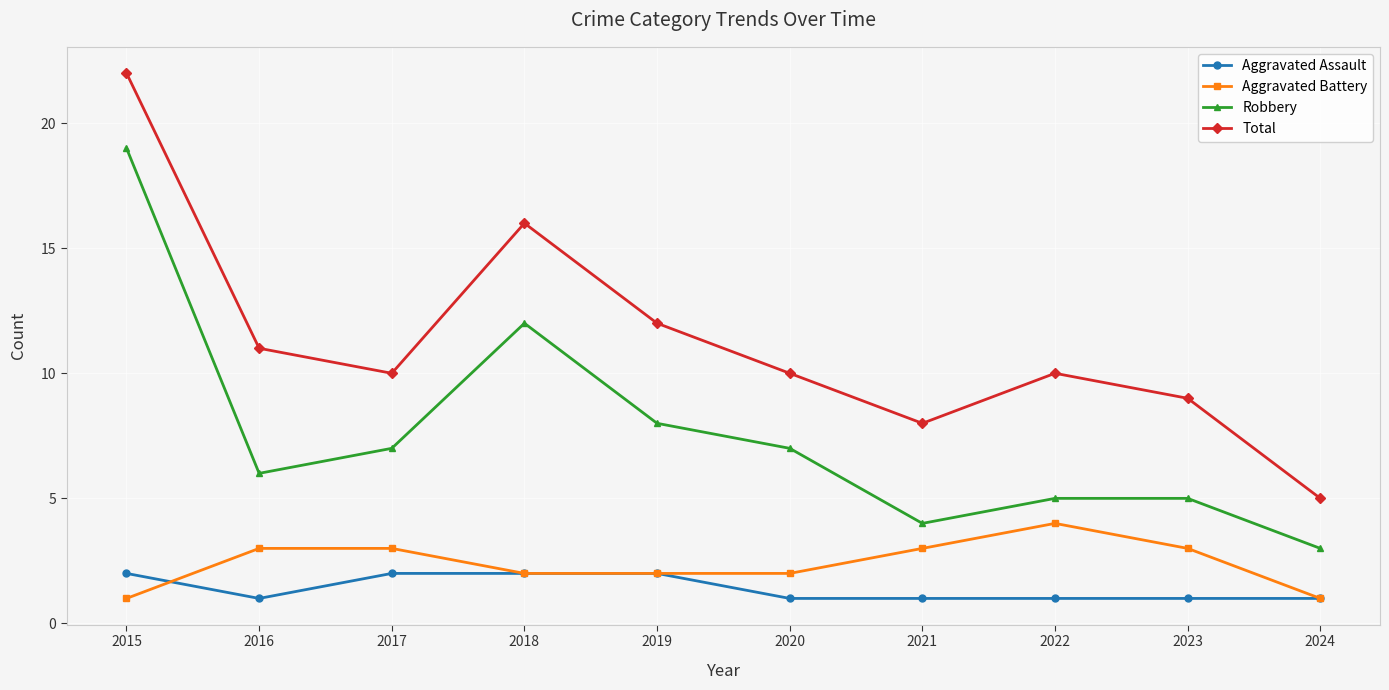

What is the difference between the maximum and minimum values in the Robbery series?

16